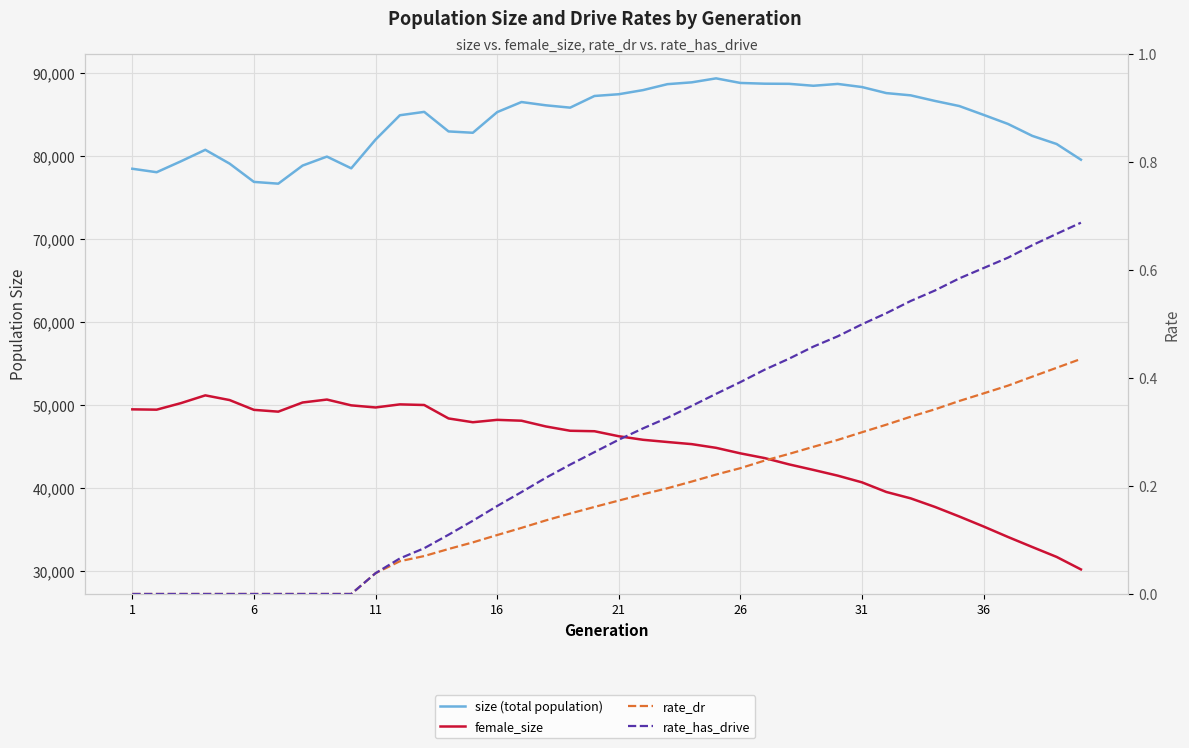

Which series has the largest total across all categories?

size (total population)